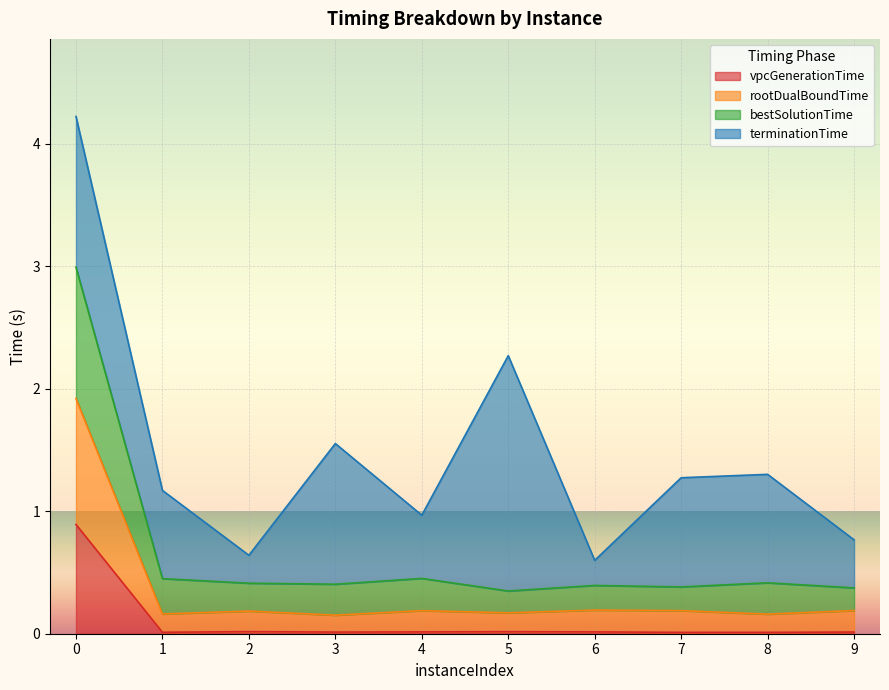

What is the maximum value for vpcGenerationTime?

0.9